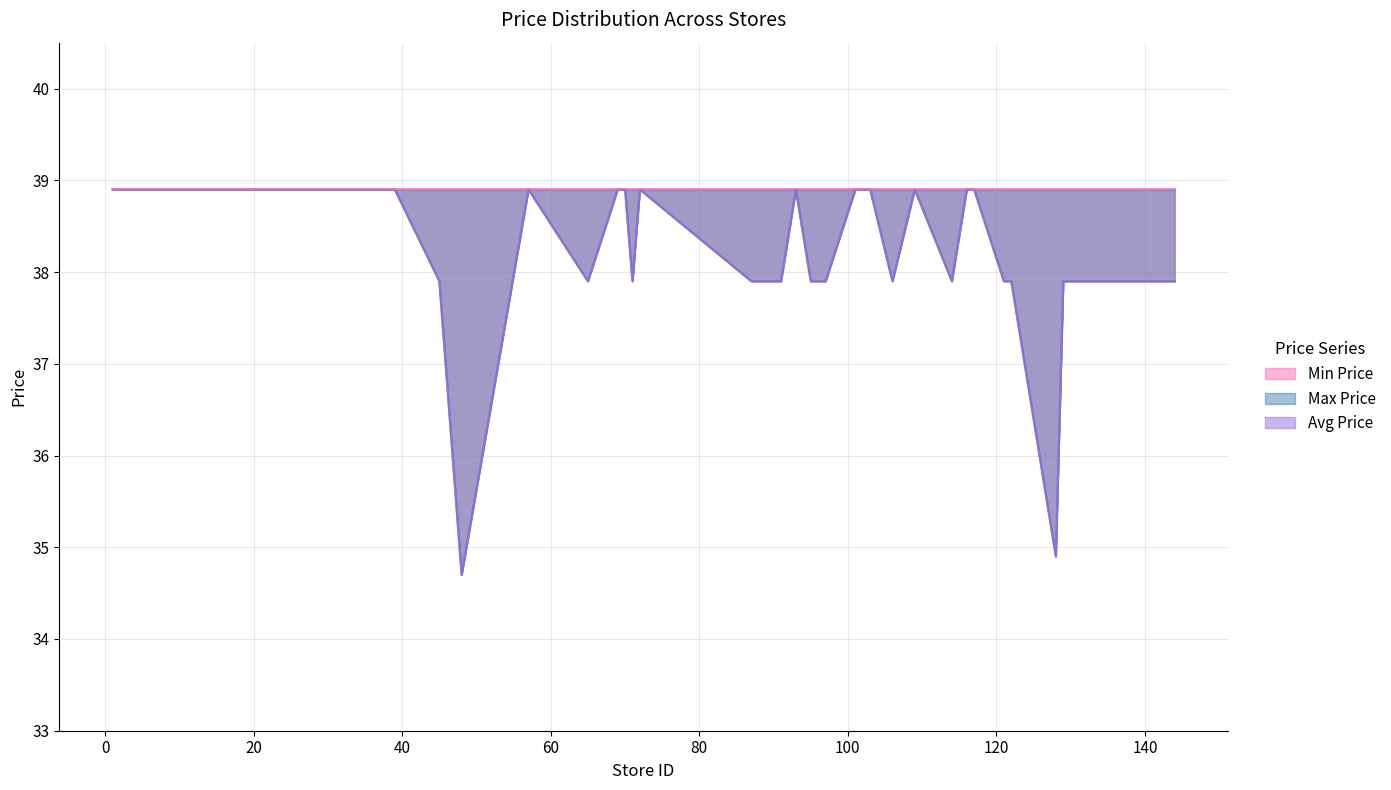

How many values in the Min Price series are below 38?

19